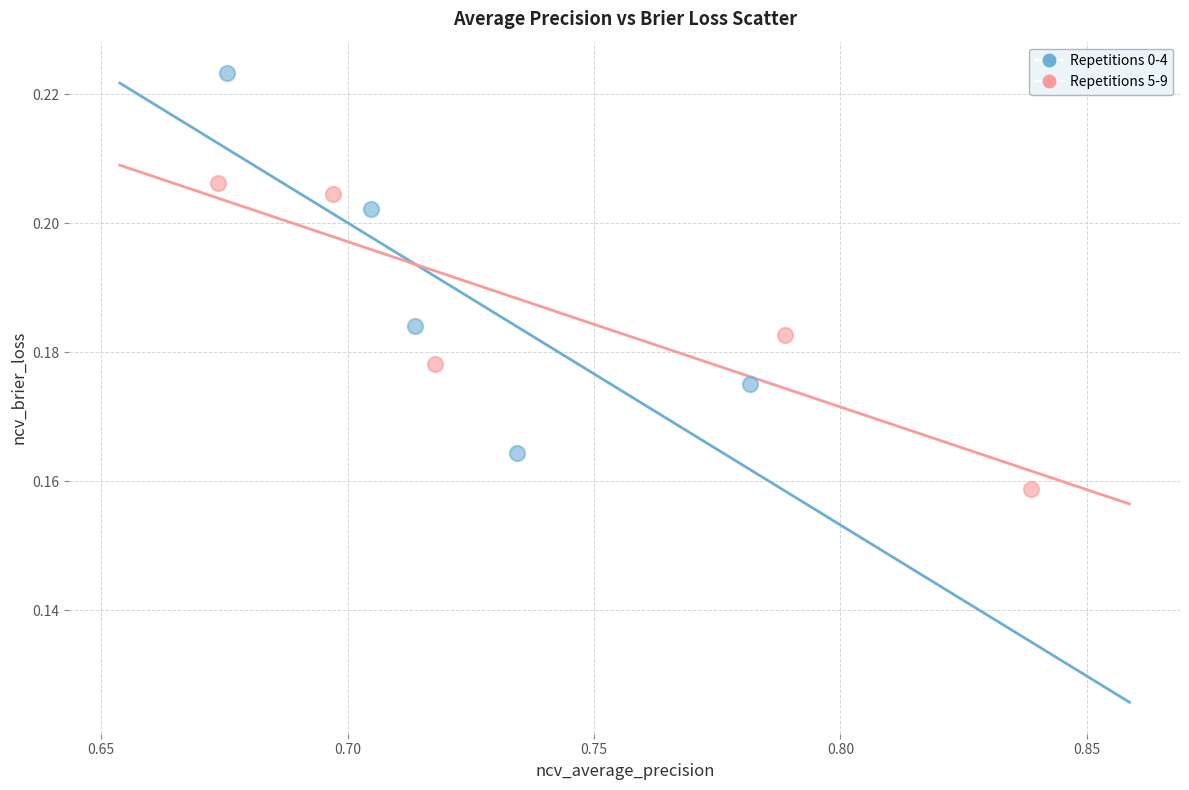

Which series reaches the minimum Y coordinate?

Repetitions 5-9